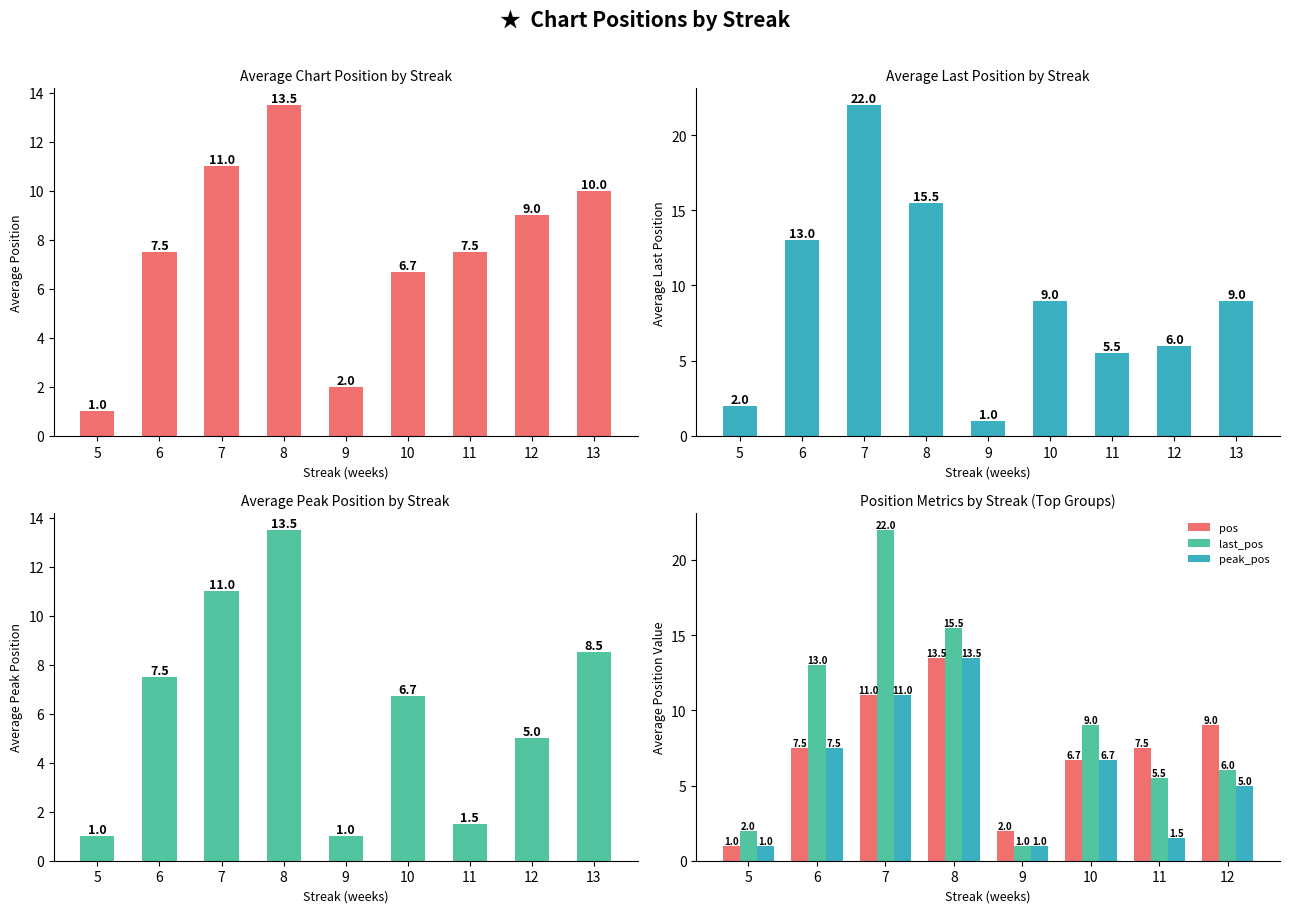

What is the total value across all series at 10?

22.4